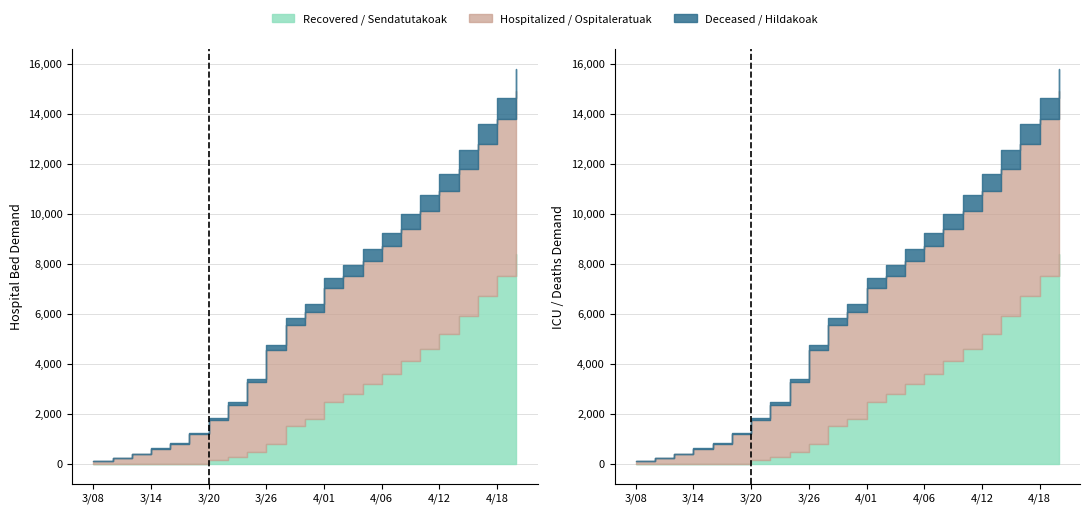

What is the average value of the Deceased / Hildakoak series?

6536